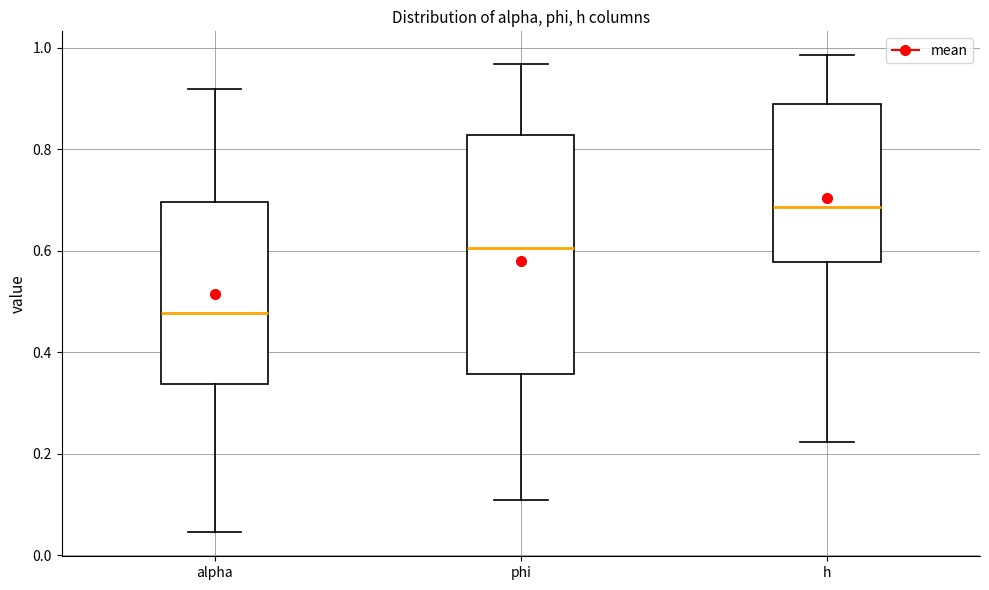

Which box's median line is the highest?

h